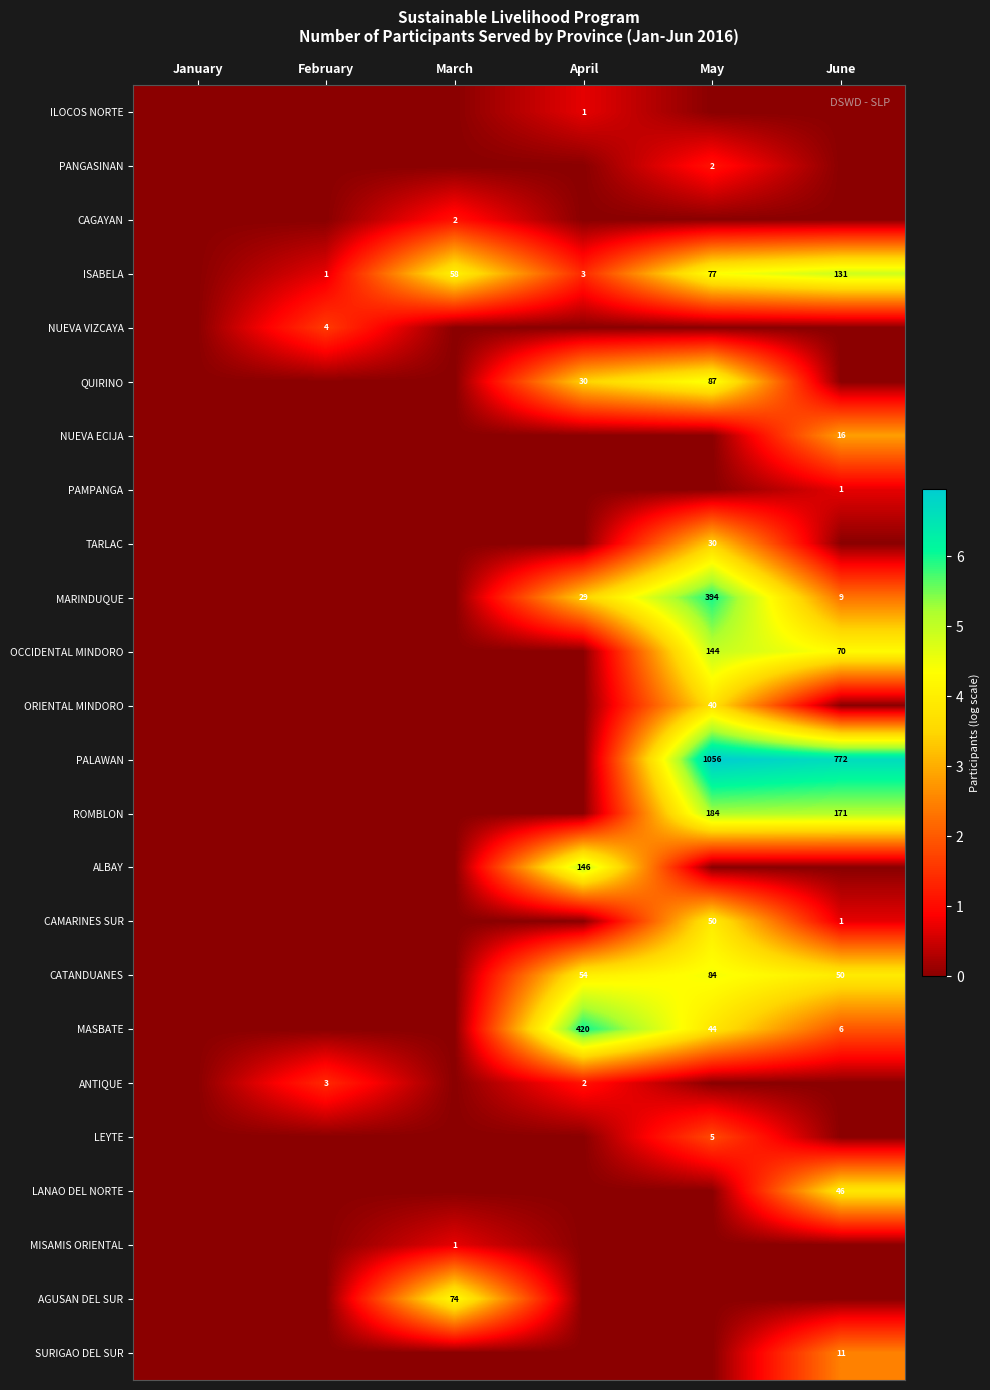

What is the difference between the highest and lowest values at March?

4.3